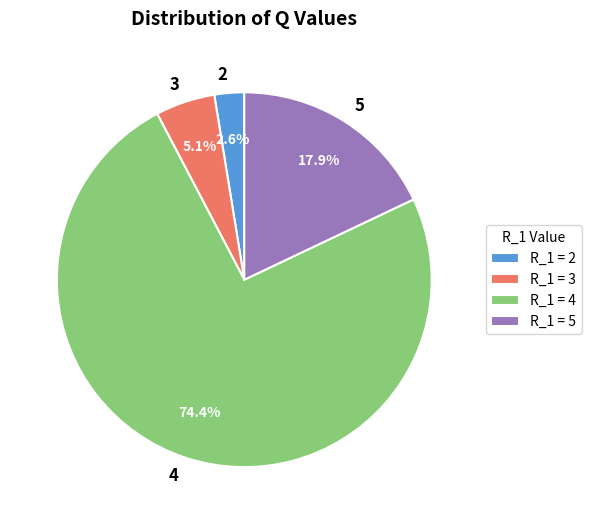

Which has a higher value, 2 or 5?

5